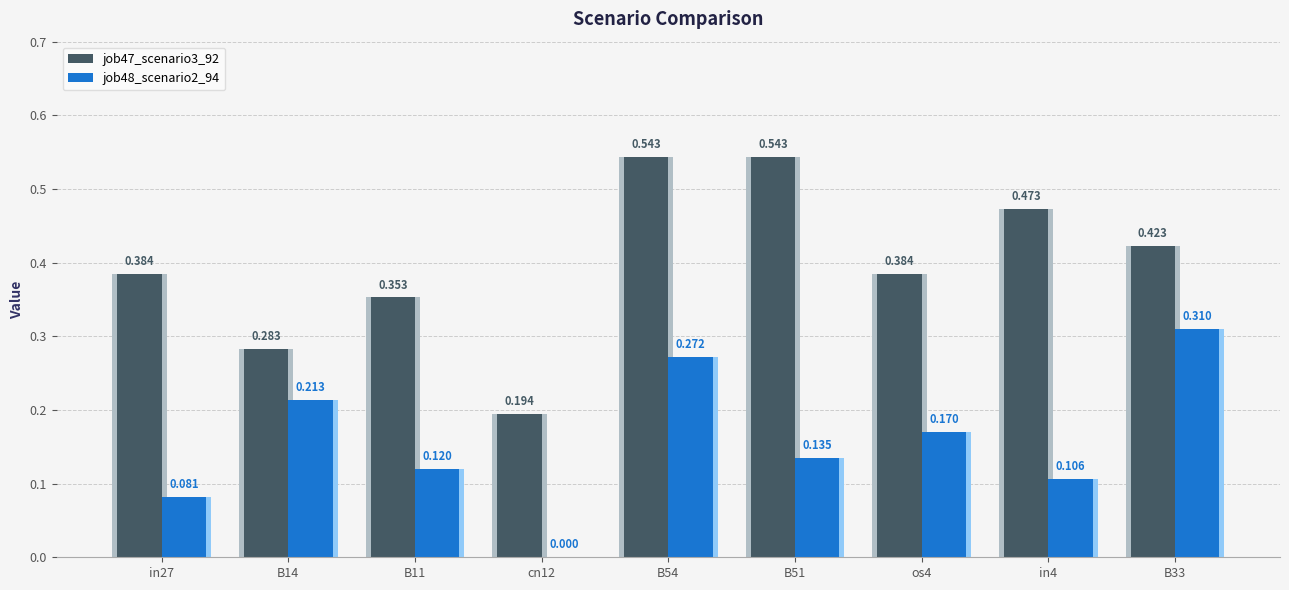

Rank the series at B14 from lowest to highest value.

job48_scenario2_94, job47_scenario3_92